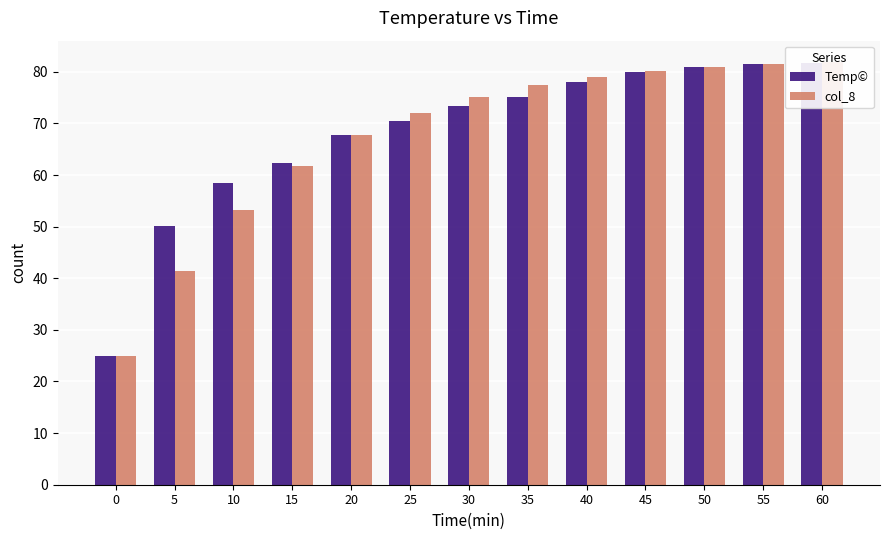

Which category has the highest value in the col_8 series?

60